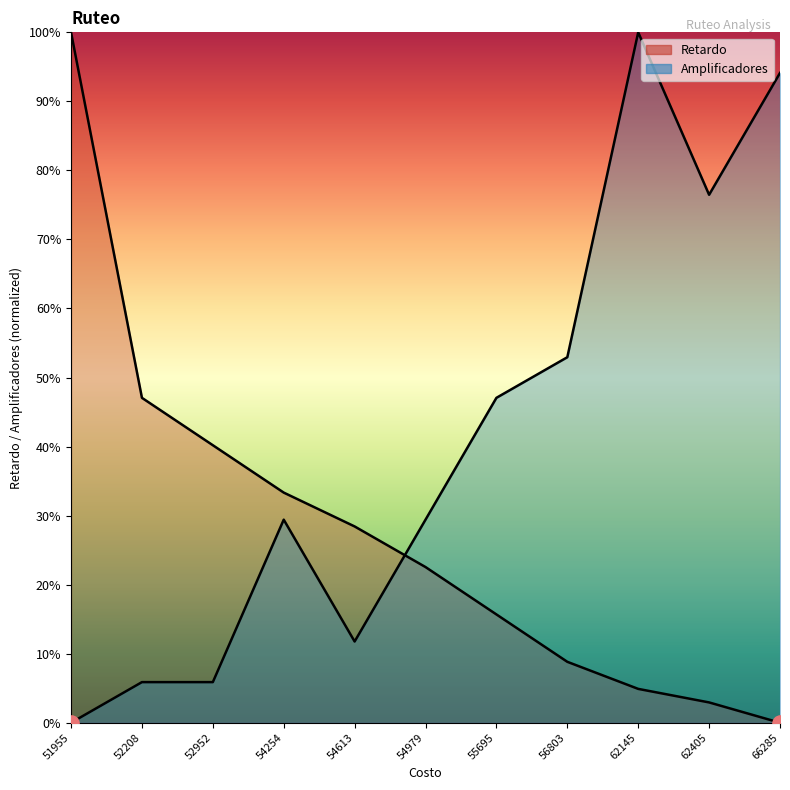

Is the value of Amplificadores at 62405 greater than the value of Retardo at 56803?

Yes